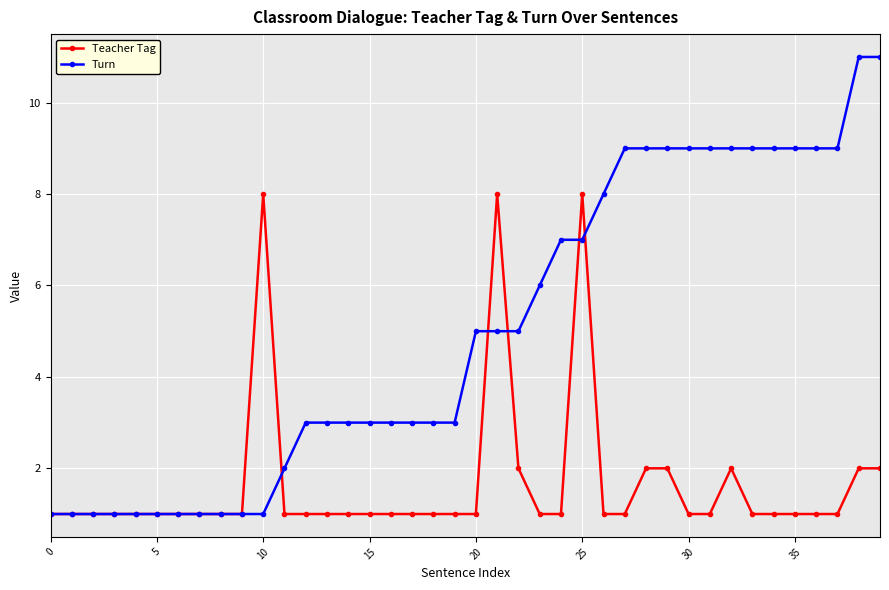

Which series has the widest spread of values?

Turn